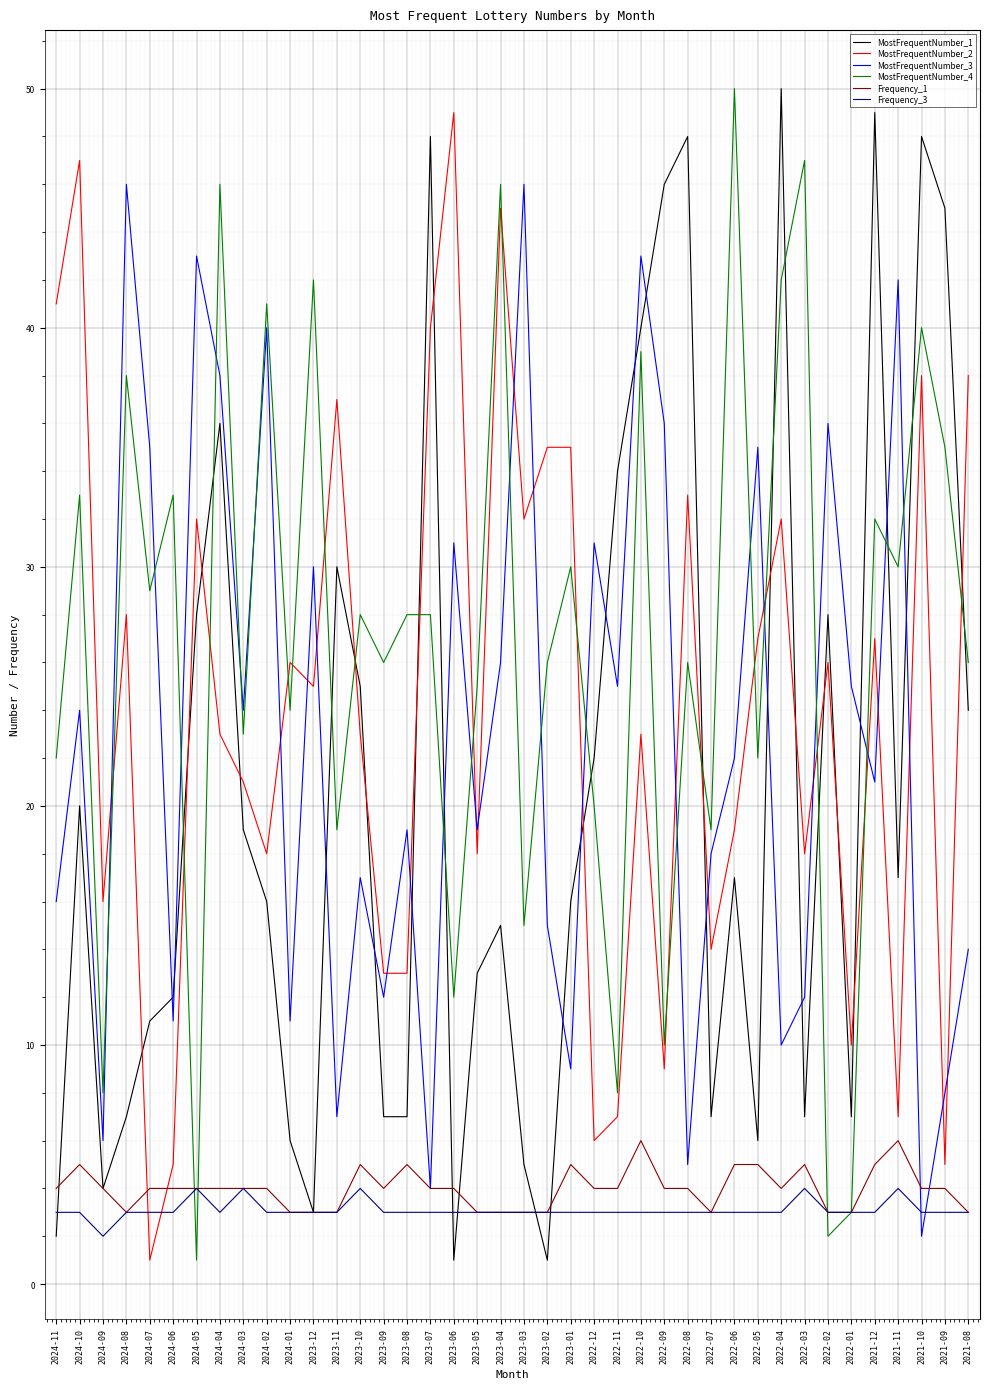

Read the MostFrequentNumber_3 value at 2024-04, to the nearest 5.

40